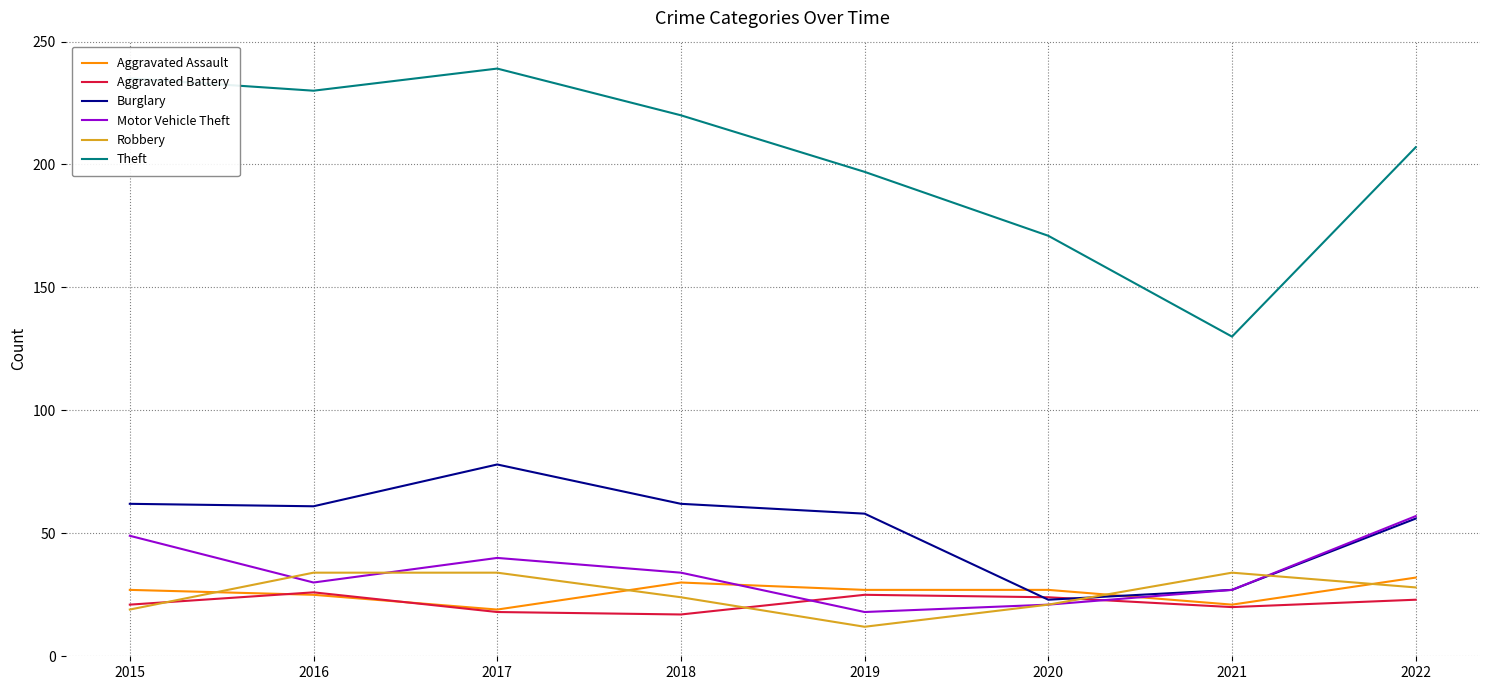

True or false: Theft has more than 1 points higher than both neighbors.

False